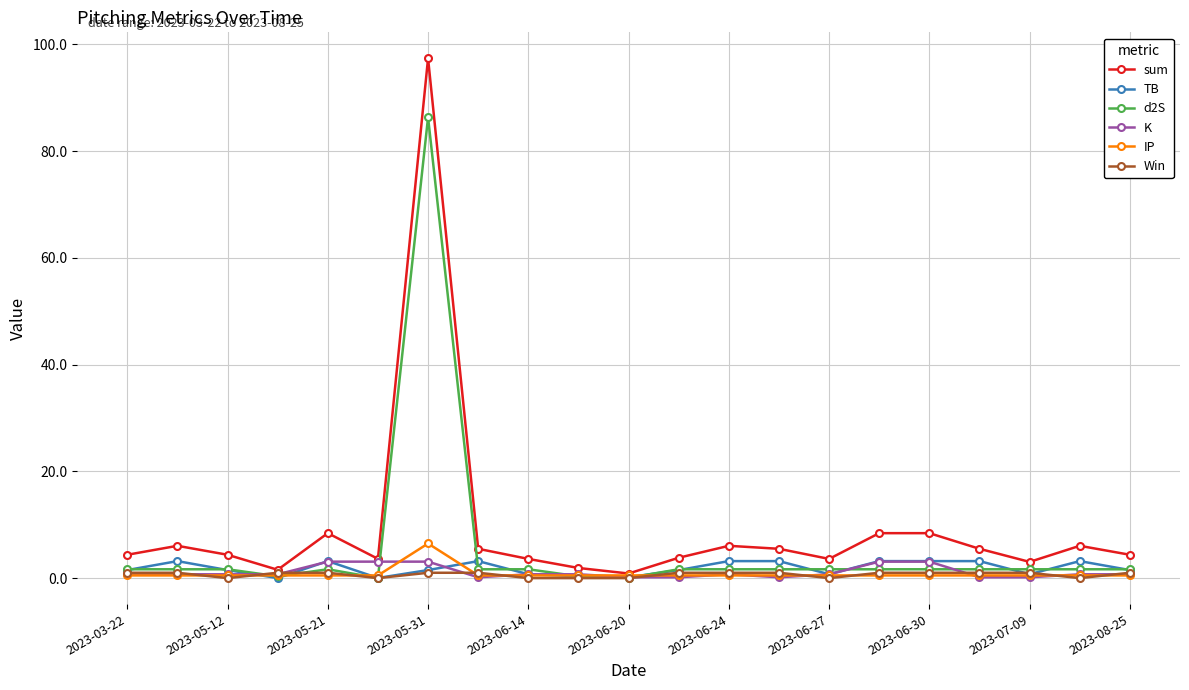

What is the value of the sum point at the 7th from the left?

97.4